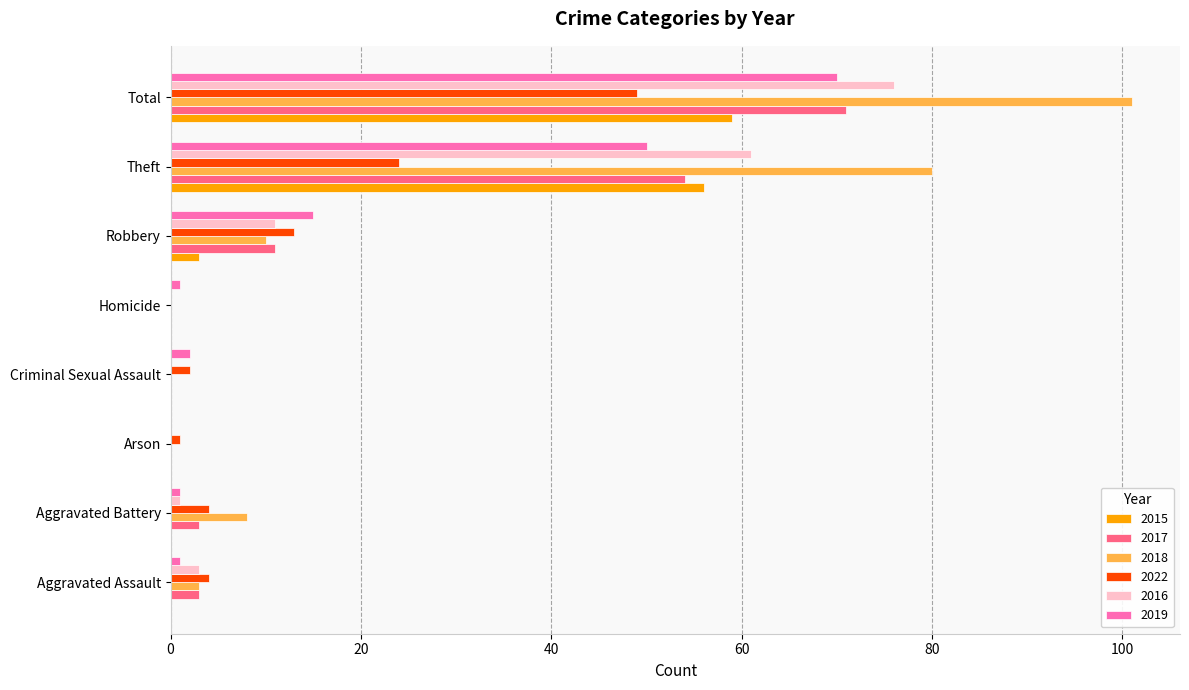

What is the approximate value of 2016 at Total?

76